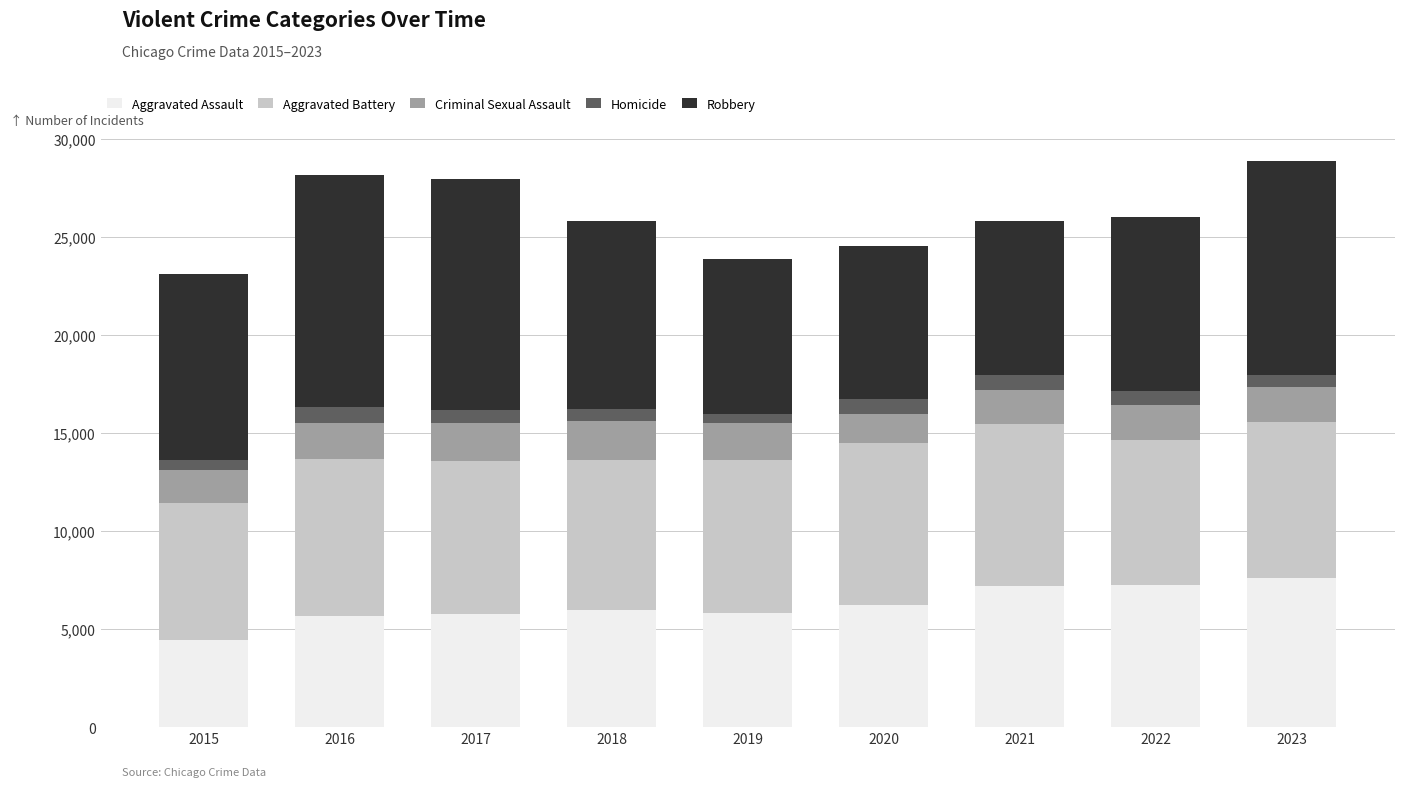

What is the lowest value of the Aggravated Assault series?

4450